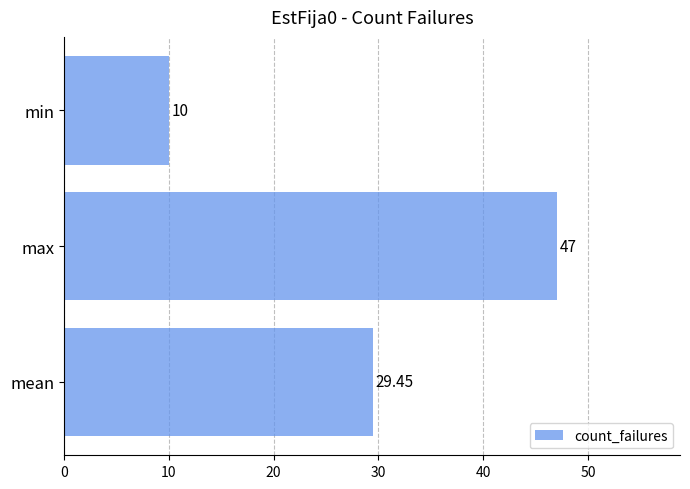

List the labels in order of value, largest first.

max, mean, min